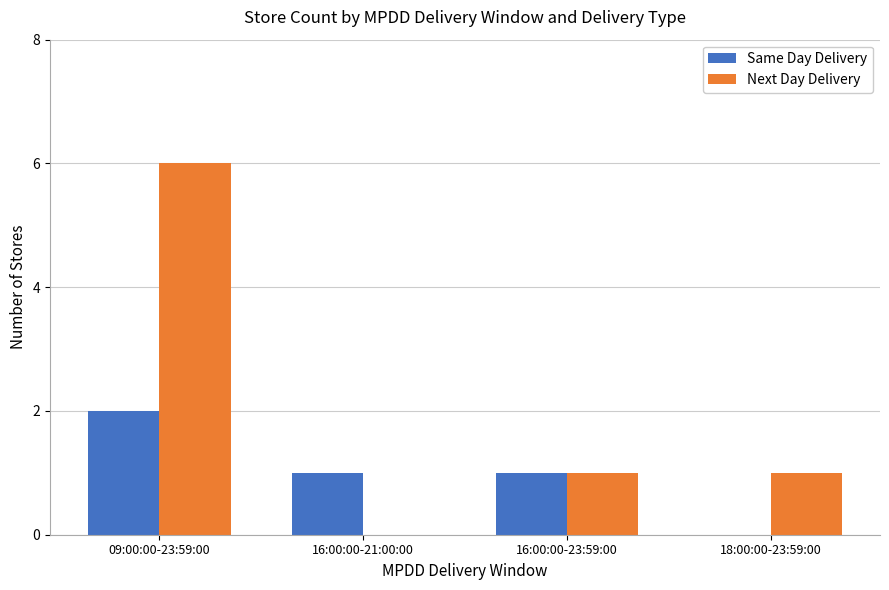

Are the bars horizontal?

No